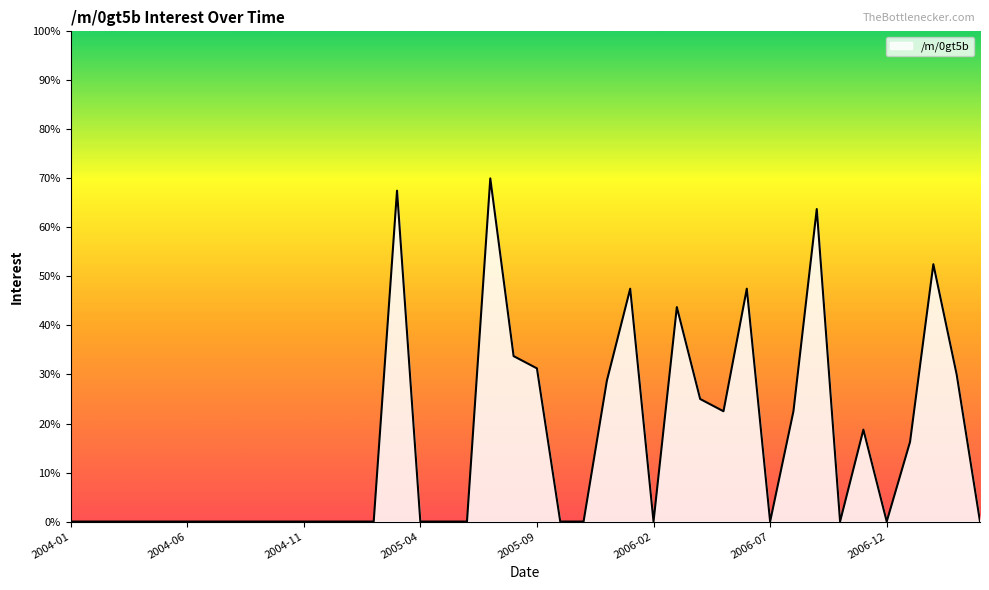

What is the difference between the maximum and minimum values?

70.0